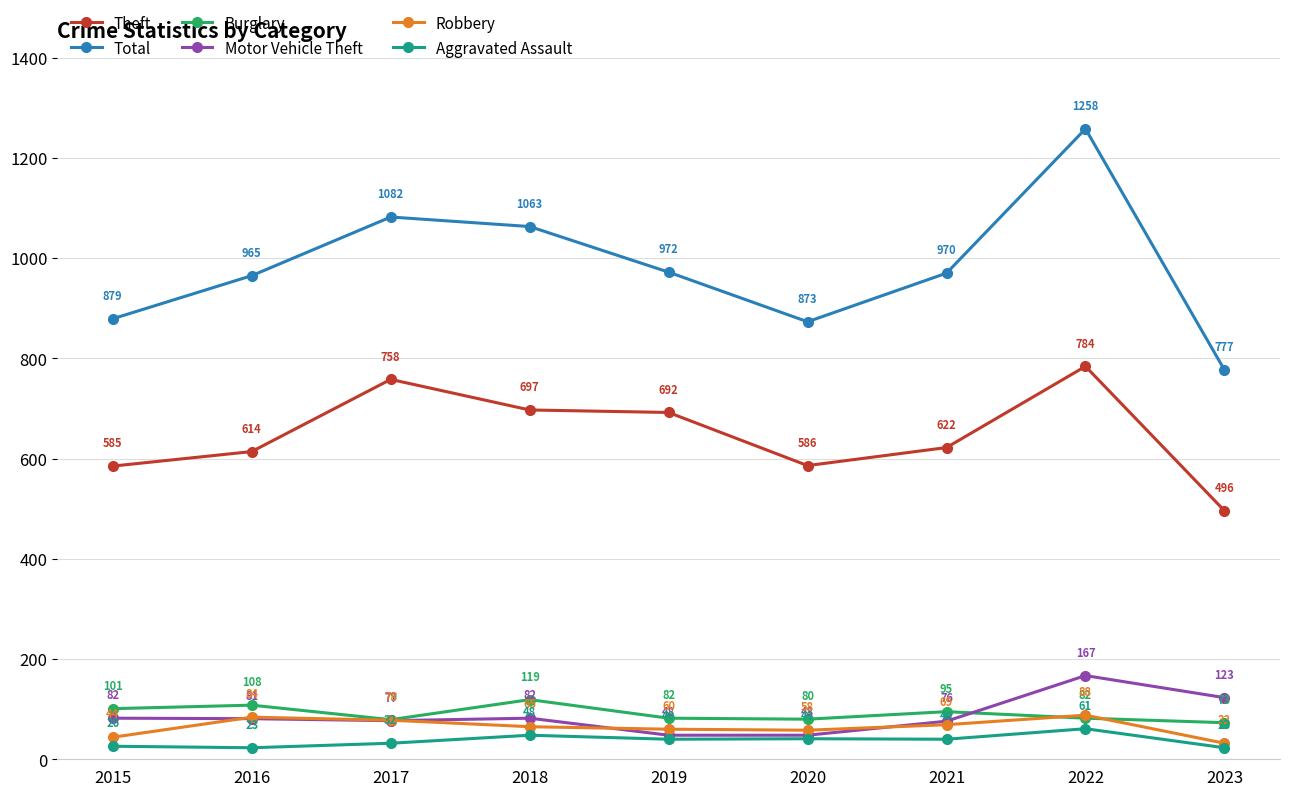

What is the sum of the Motor Vehicle Theft values at 2021 and 2016?

157